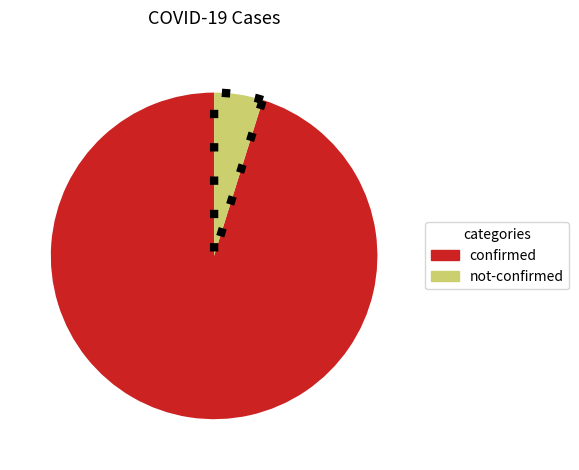

Is there a majority slice in this chart?

Yes